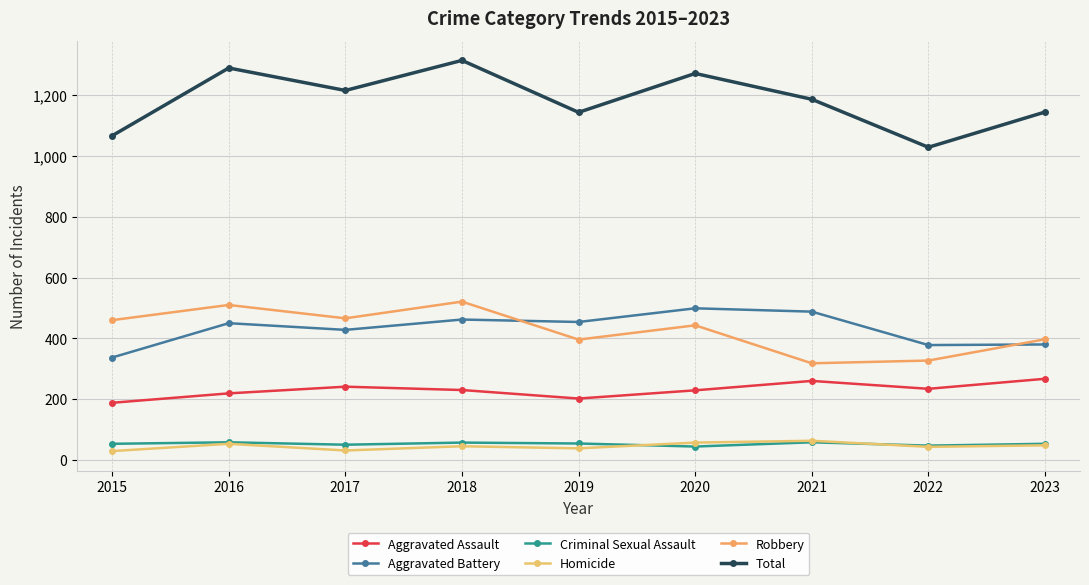

What is the value of the Homicide point at the 8th from the left?

43